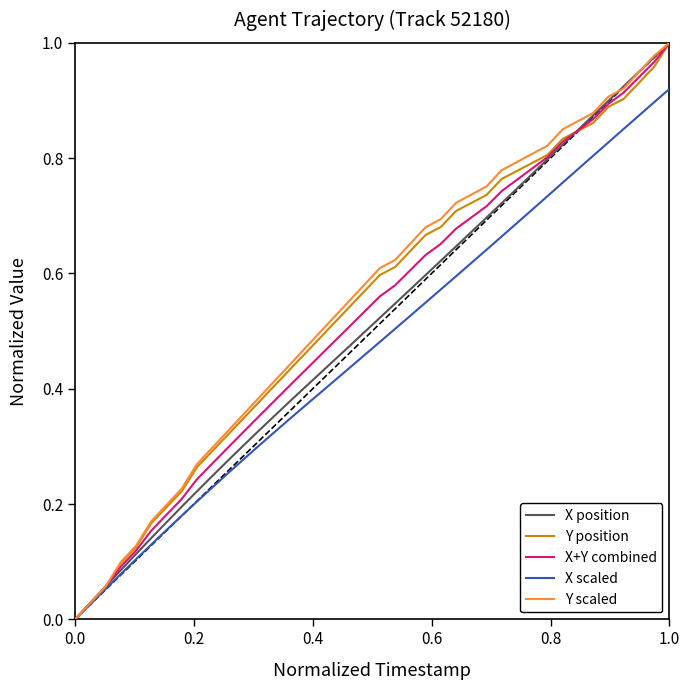

Which series has the largest total across all categories?

Y scaled